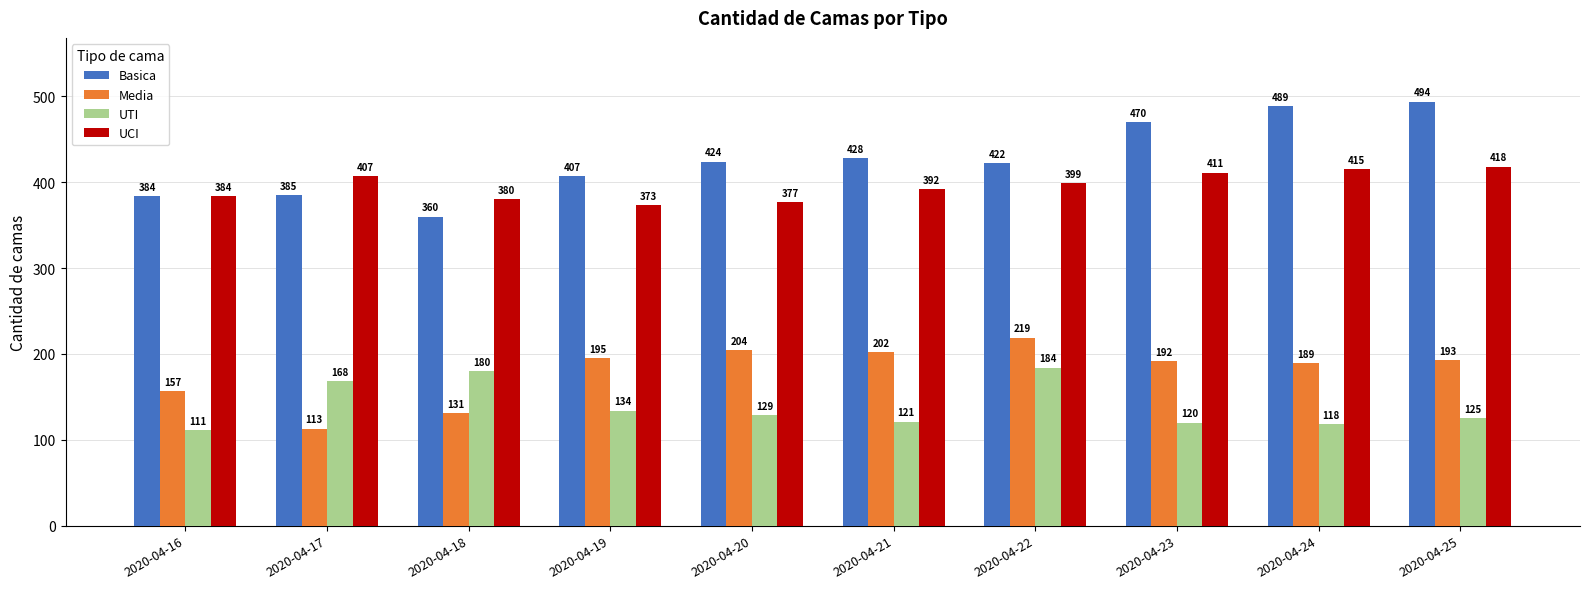

Between 2020-04-19 and 2020-04-20, which series saw the biggest shift?

Basica